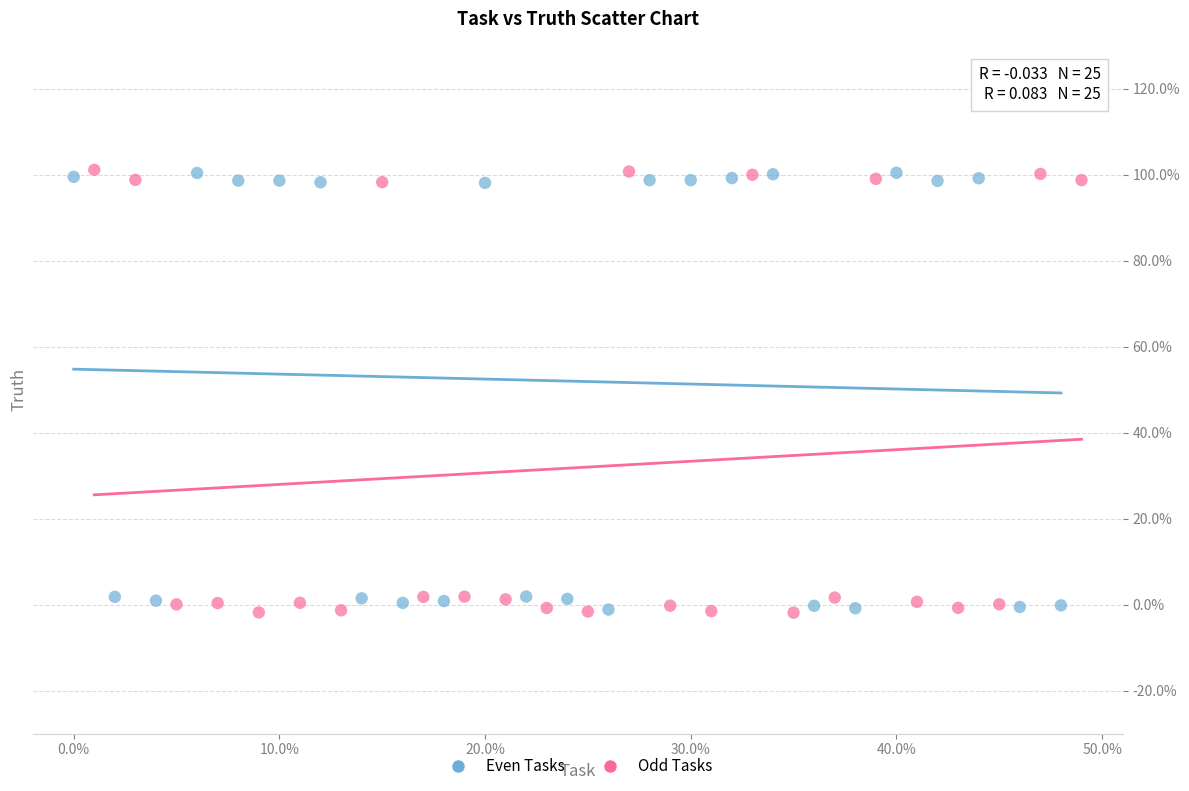

What are all the series names shown in the legend?

Even Tasks, Odd Tasks